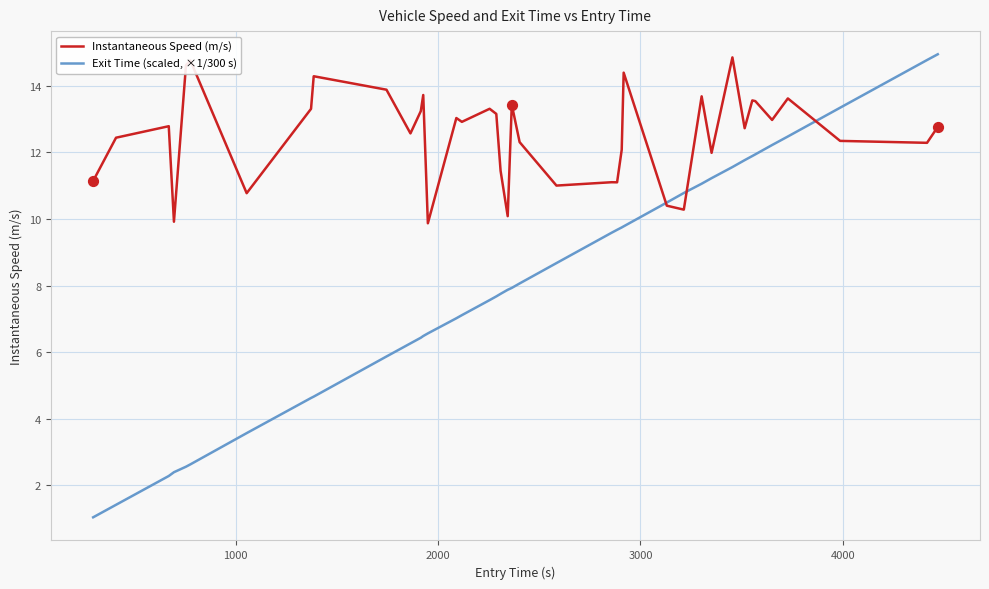

Which series has the largest range (max minus min)?

Exit Time (scaled, ×1/300 s)